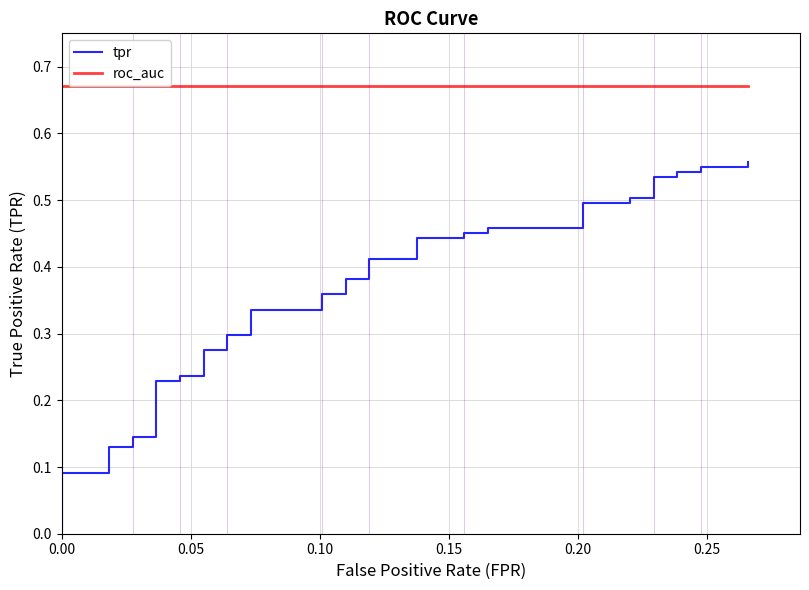

What are all the series names shown in the legend?

tpr, roc_auc